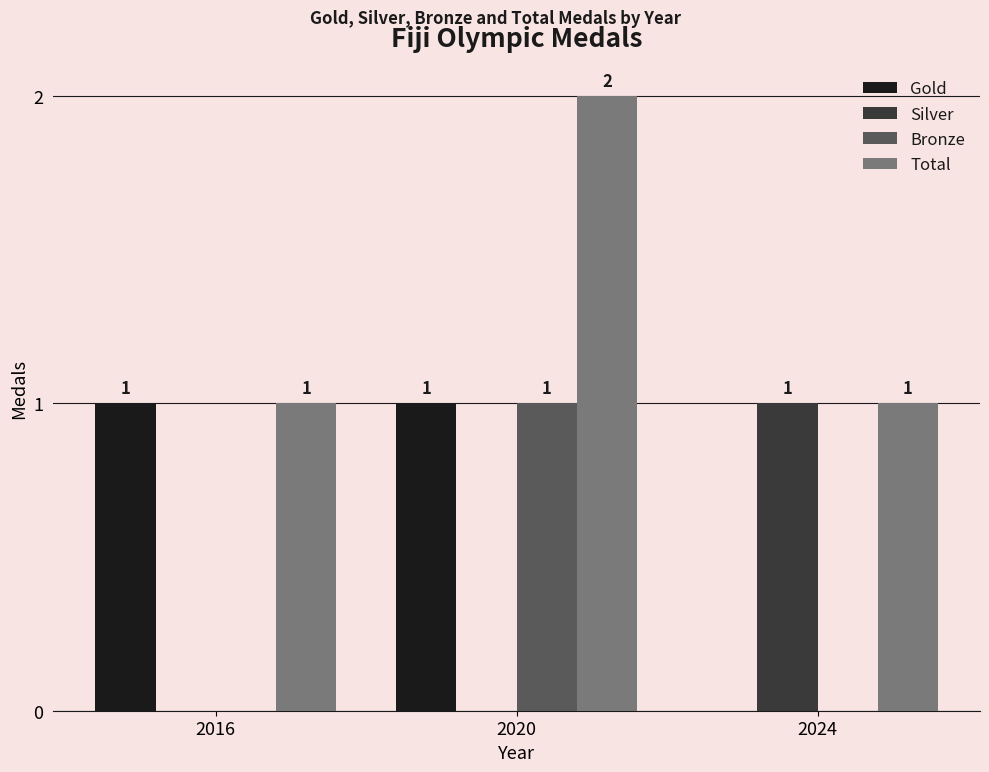

True or false: Total has a value of 1 at 2016.

True